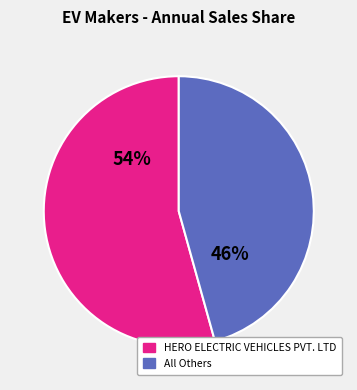

To the nearest percent, what is the average slice percentage?

50%